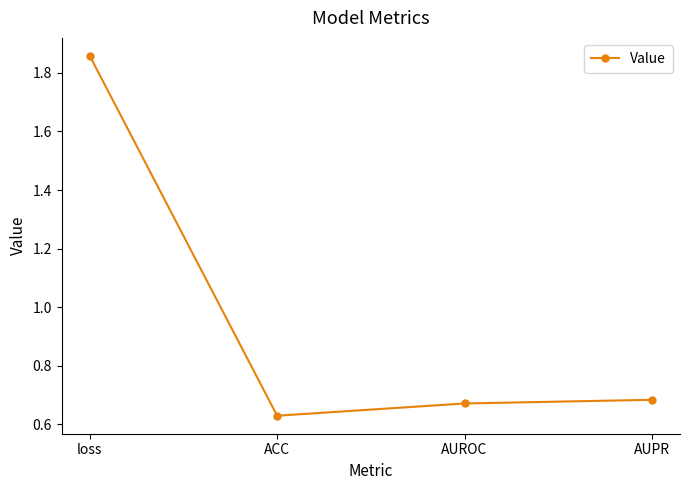

True or false: the data shows 0.4 at ACC.

False